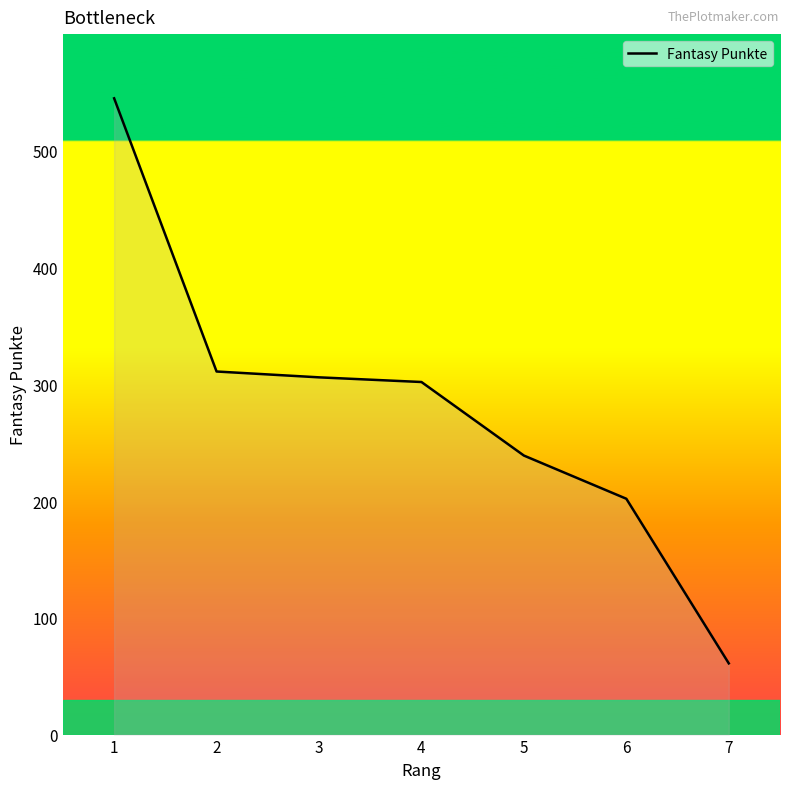

What is the change in value from 1 to 5?

-306